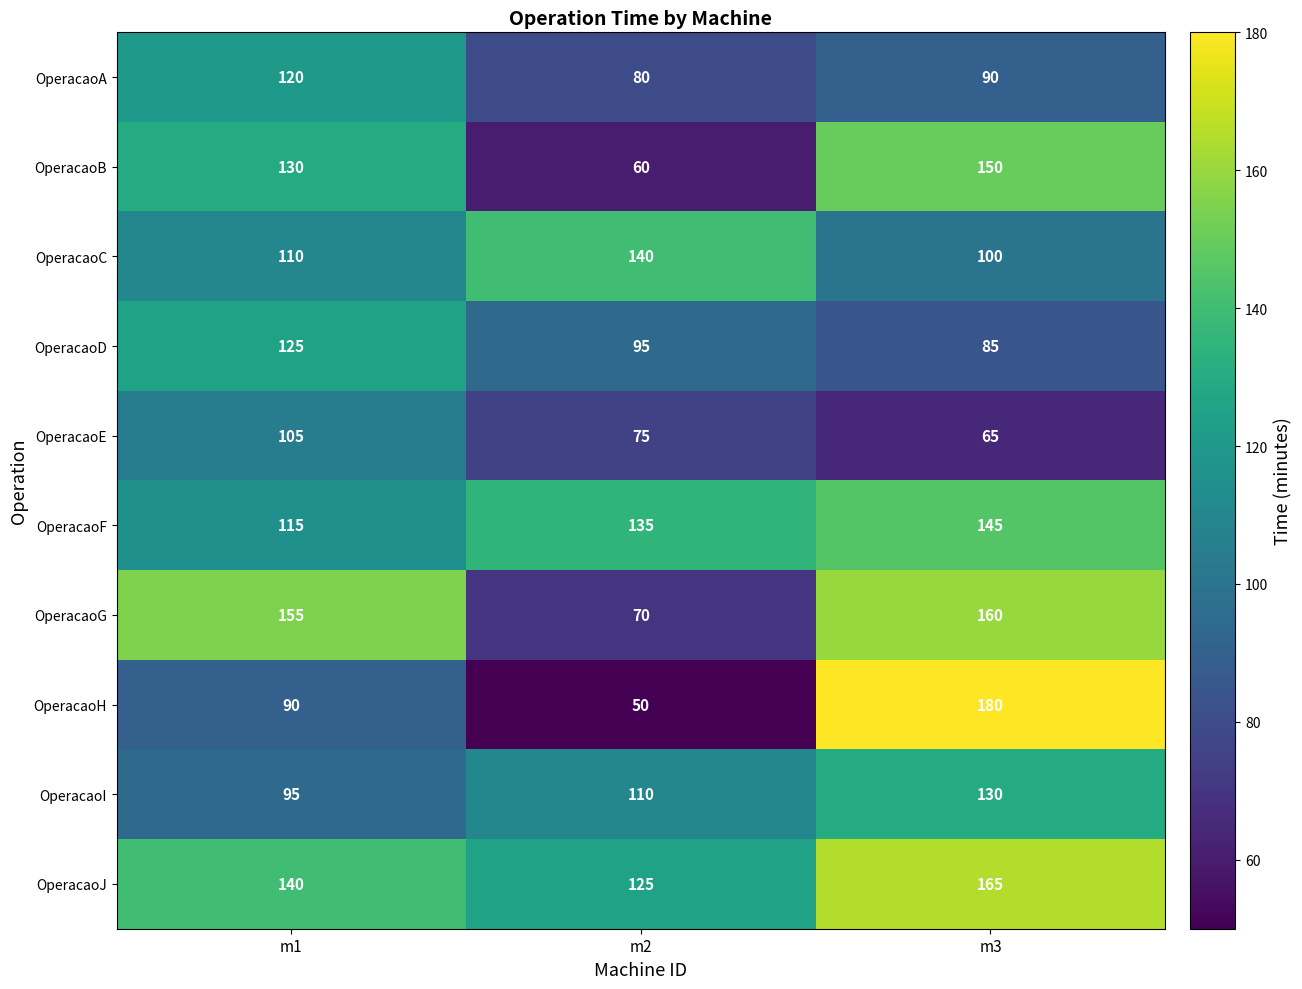

True or false: OperacaoB has a value of 150 at m3.

True